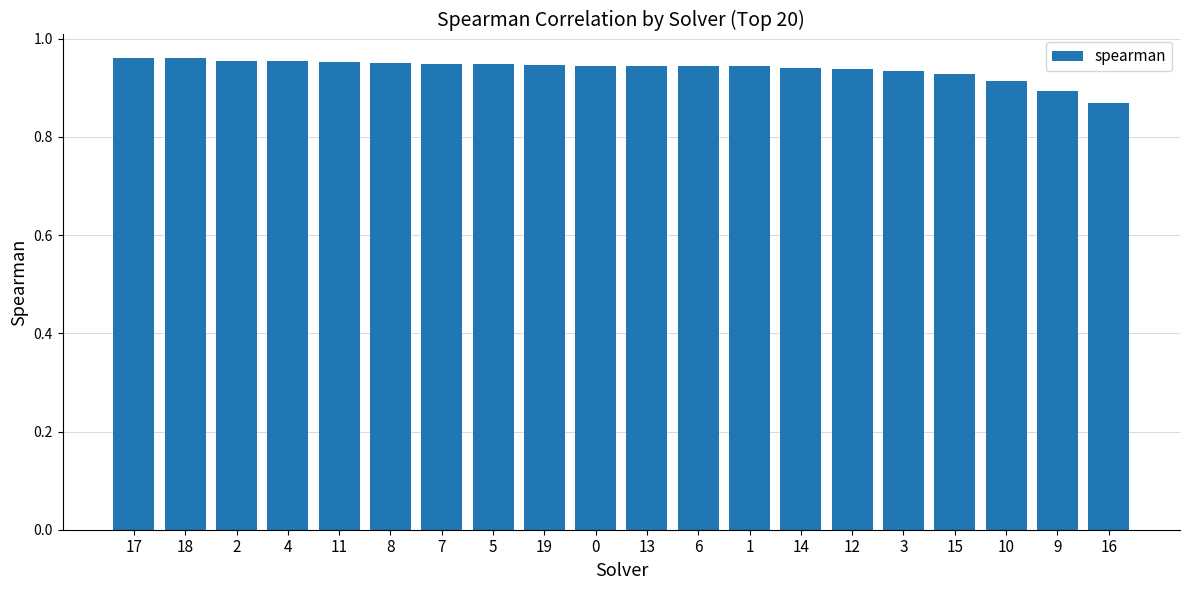

Which has a higher value, 7 or 9?

7